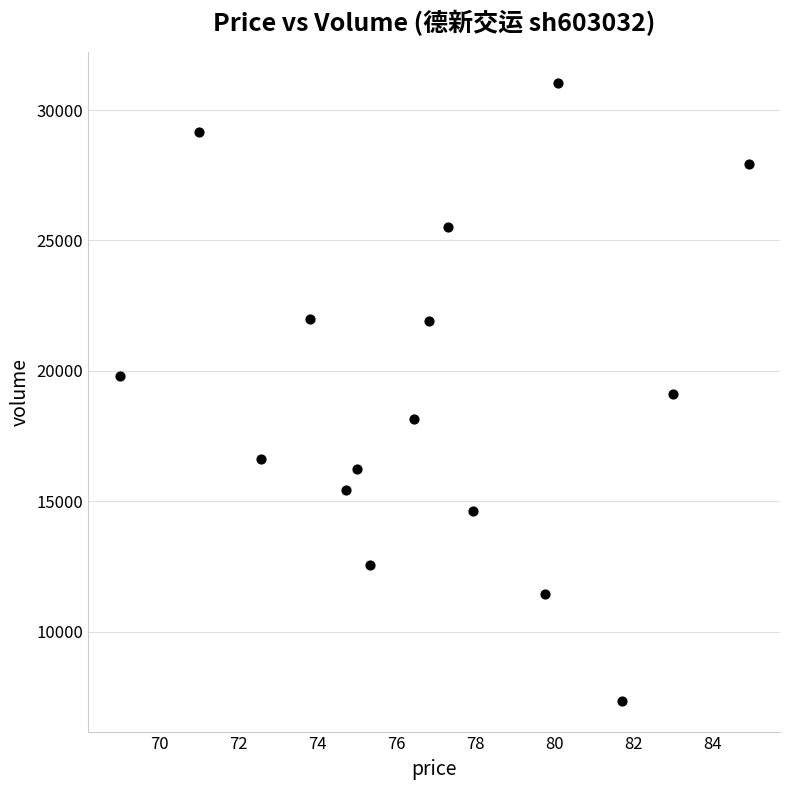

What is the range of Y values (max minus min)?

23677